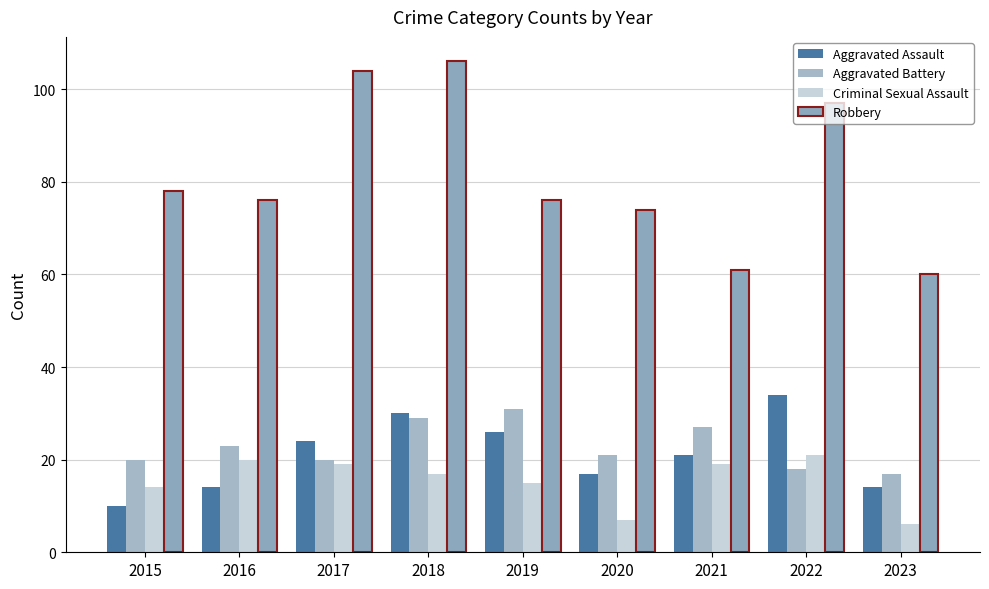

List the series in order of their peak value, highest first.

Robbery, Aggravated Assault, Aggravated Battery, Criminal Sexual Assault